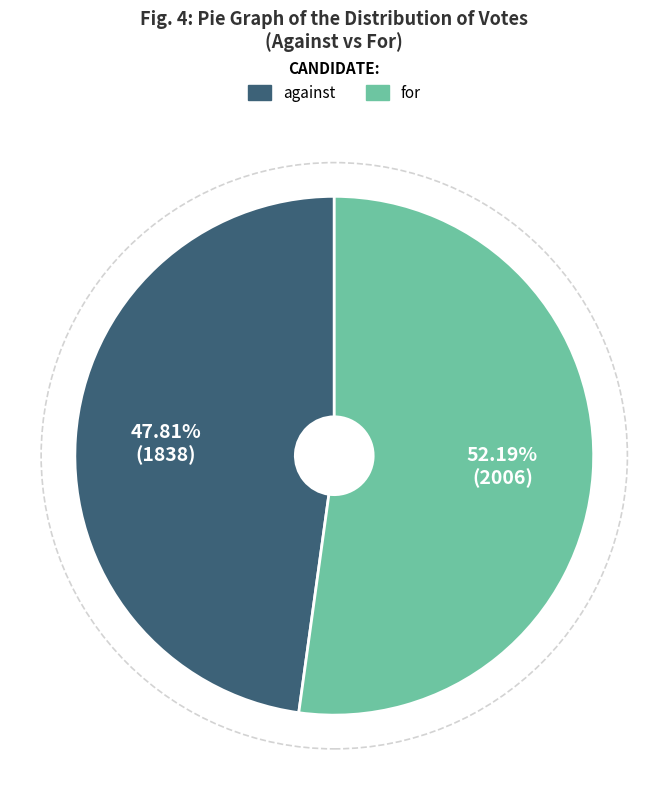

Rank the categories by value from highest to lowest.

for, against